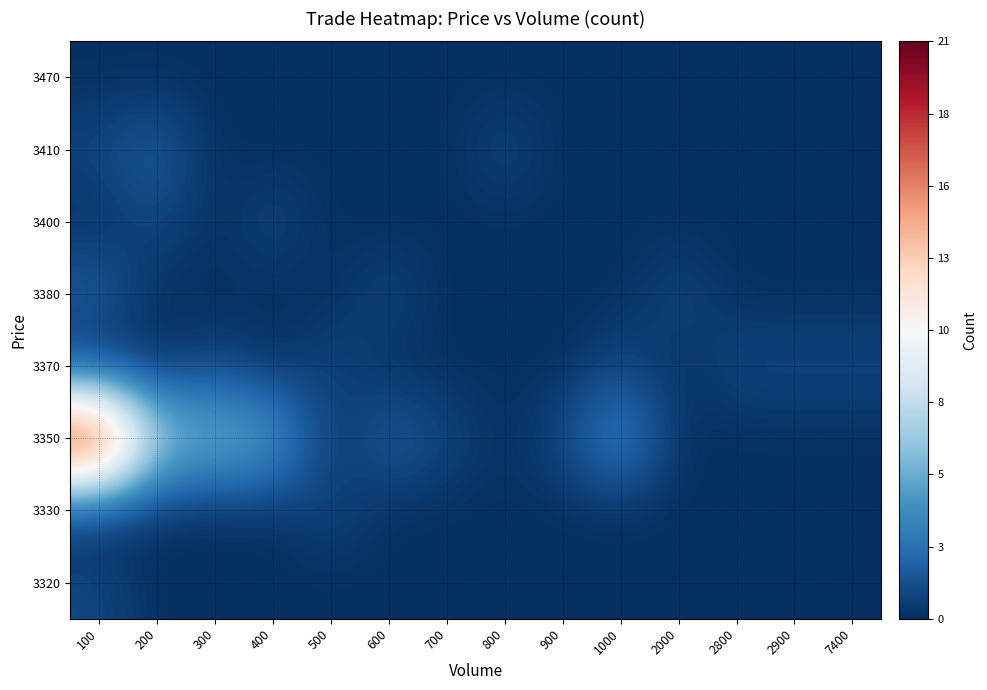

How many categories are shown in the chart?

14